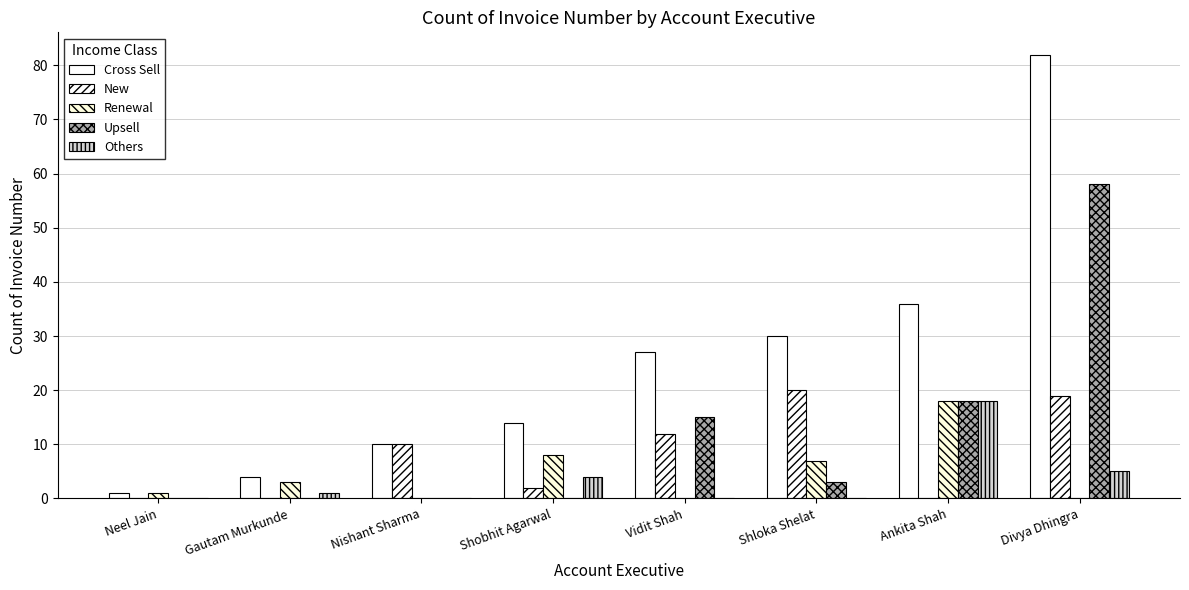

How many series are shown in this chart?

5